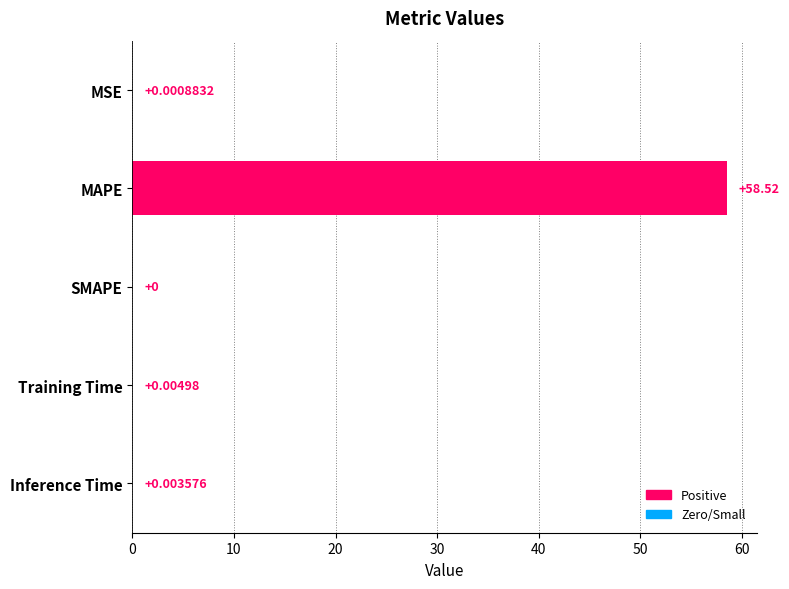

Where is the data nearest to the value 29?

Training Time